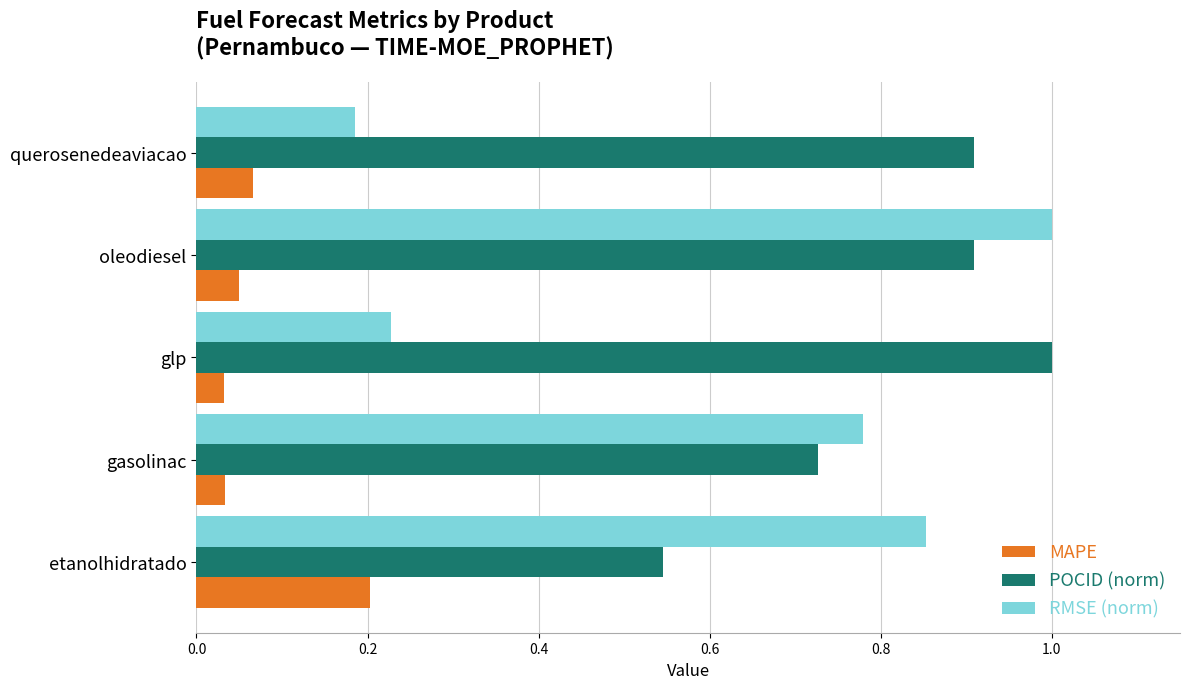

At which label does RMSE (norm) reach its peak?

oleodiesel